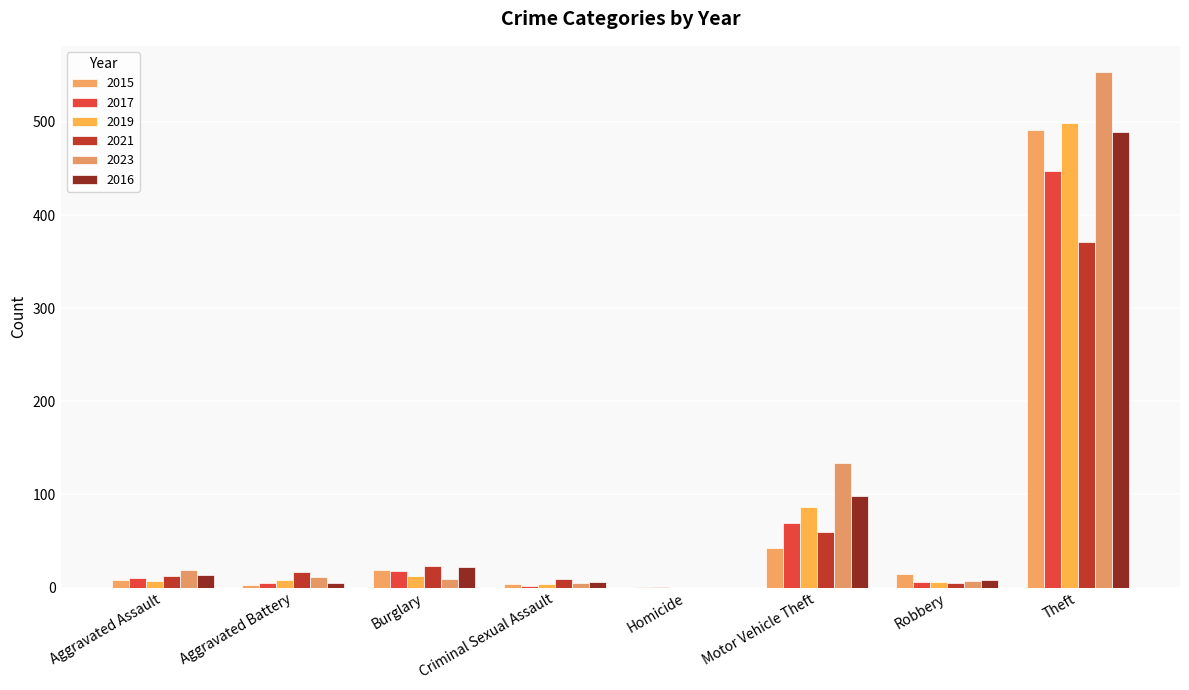

What is the highest value of the 2023 series?

554